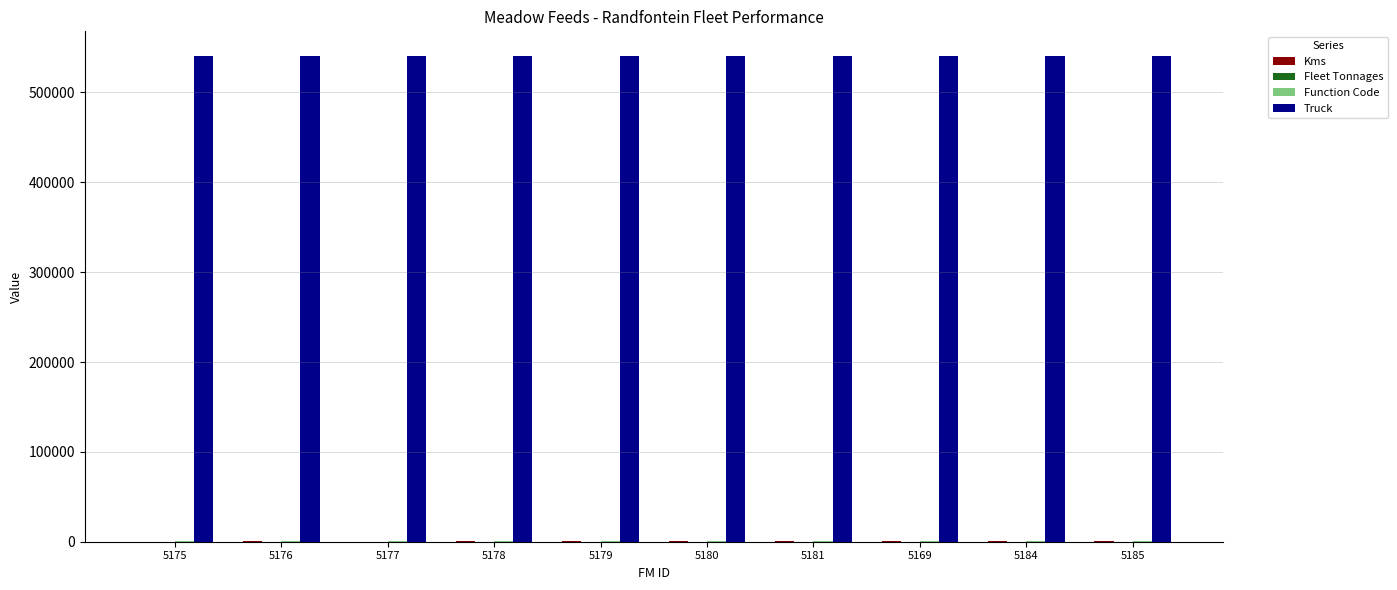

Which series has the largest total across all categories?

Truck